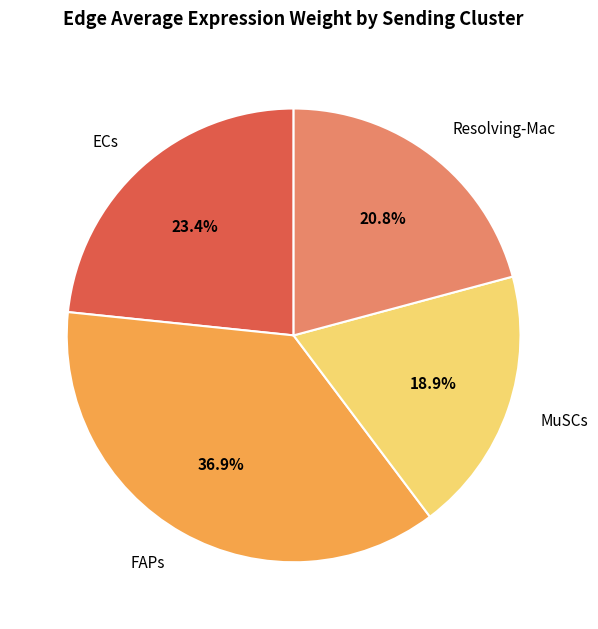

What is the ratio of the value at MuSCs to the value at Resolving-Mac?

0.9